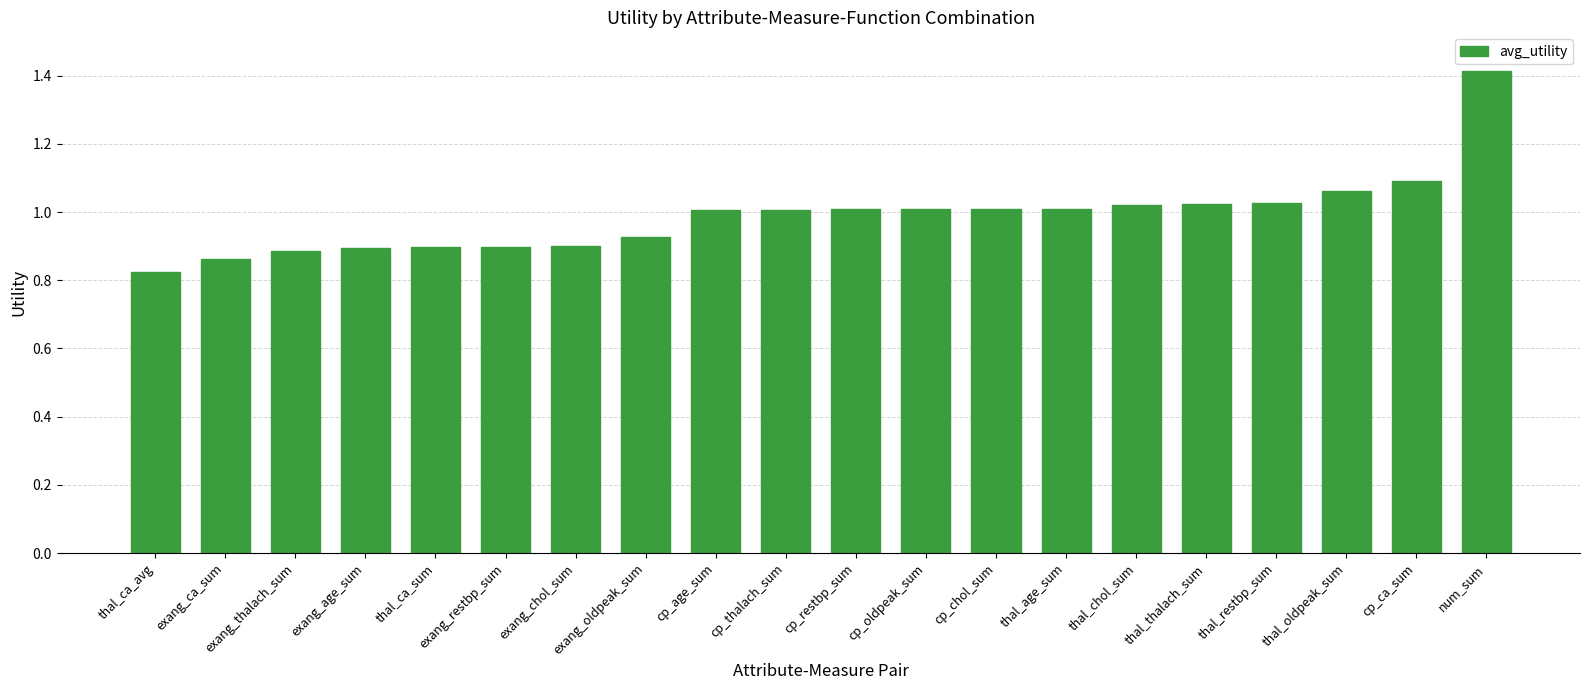

What is the change in value from thal_age_sum to cp_ca_sum?

+0.1